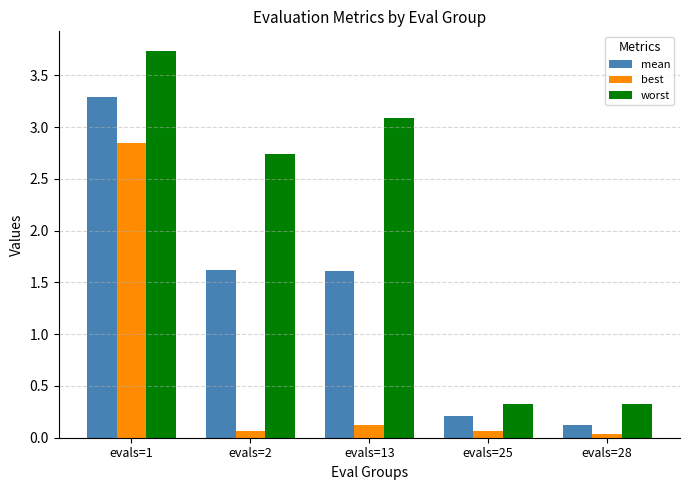

The value of best at evals=2 is 0.1. True or false?

True